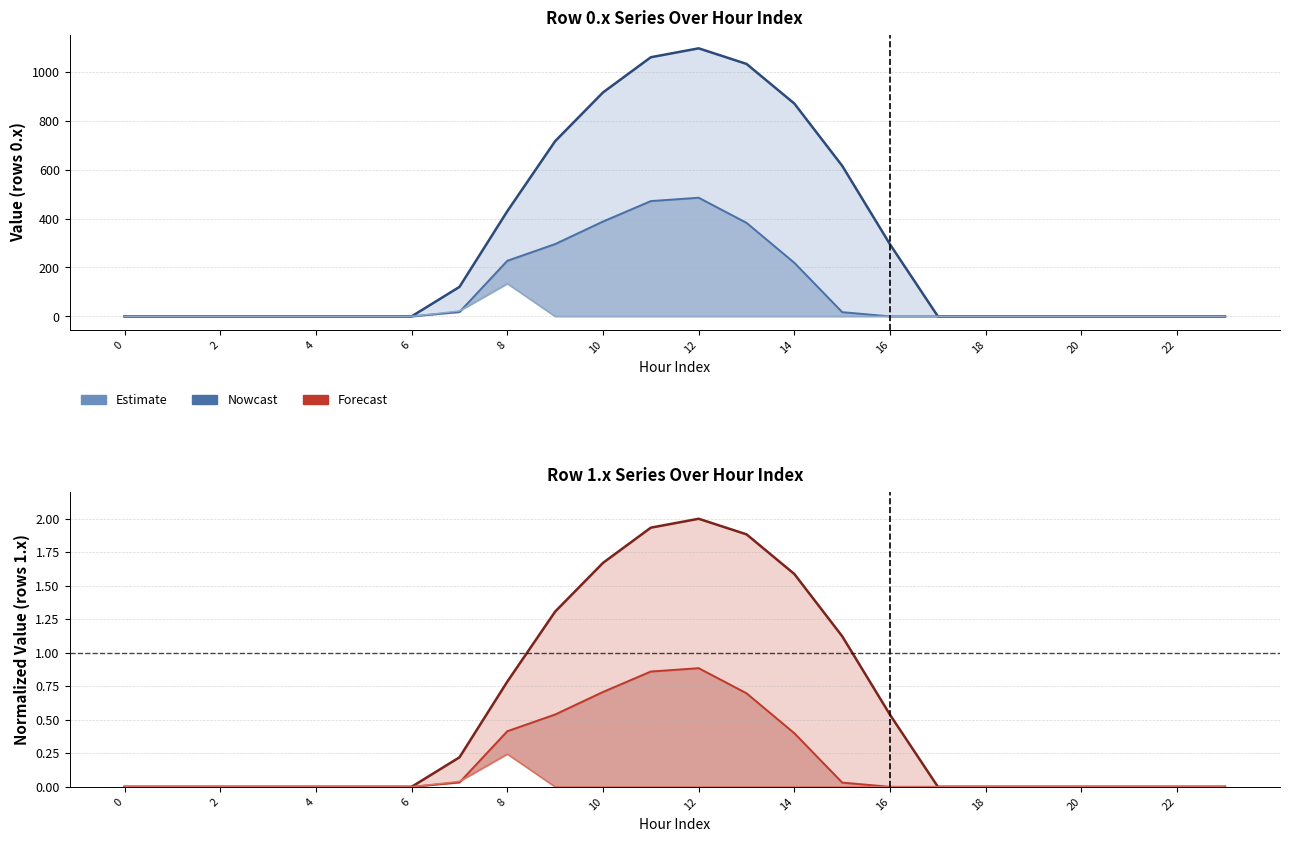

At how many categories does at least one series exceed 880?

4